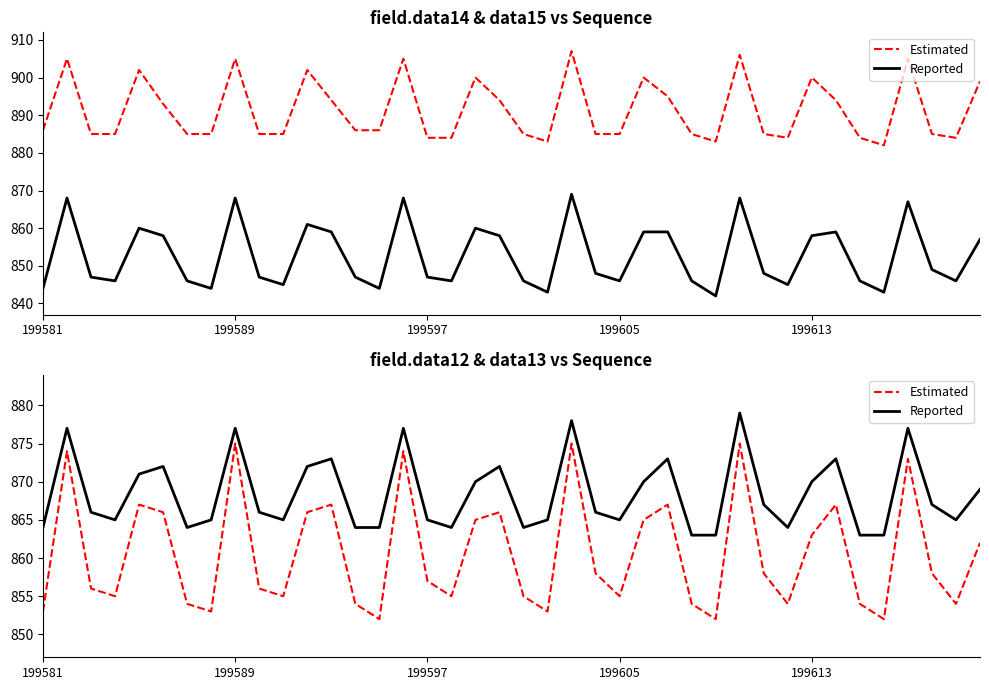

Which series has the widest spread of values?

field.data14